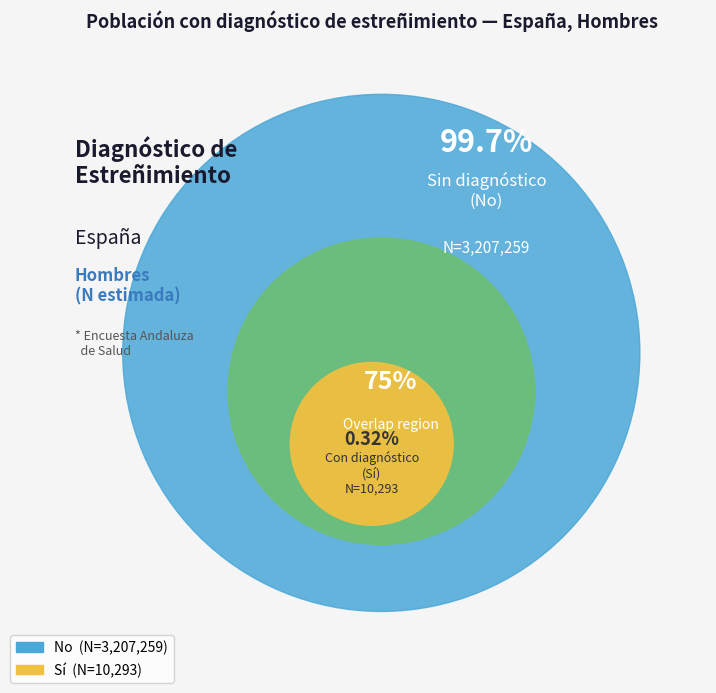

The Total slice represents 39% of the pie. True or false?

False